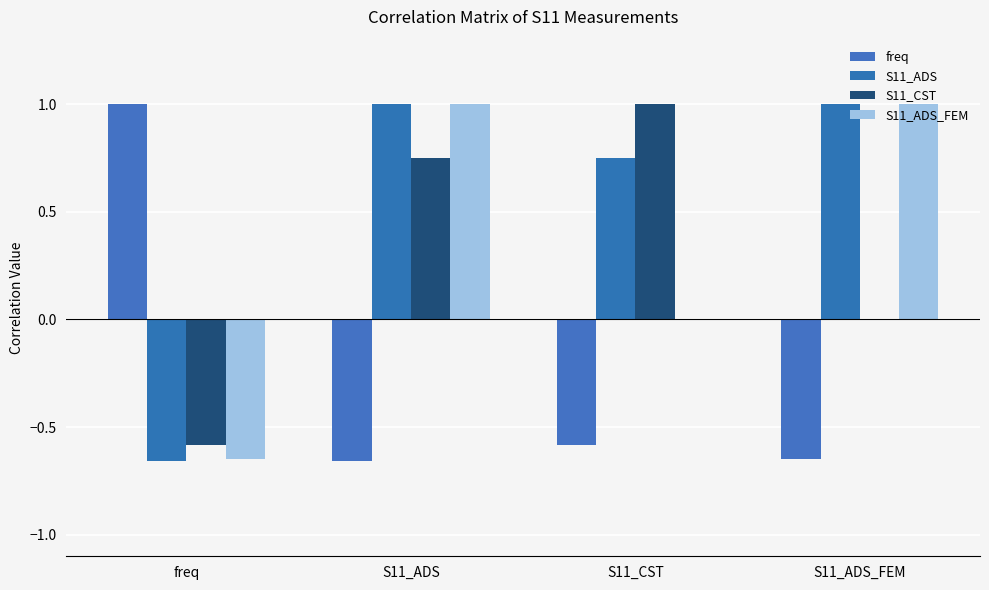

What is the average value of the S11_ADS series?

0.5